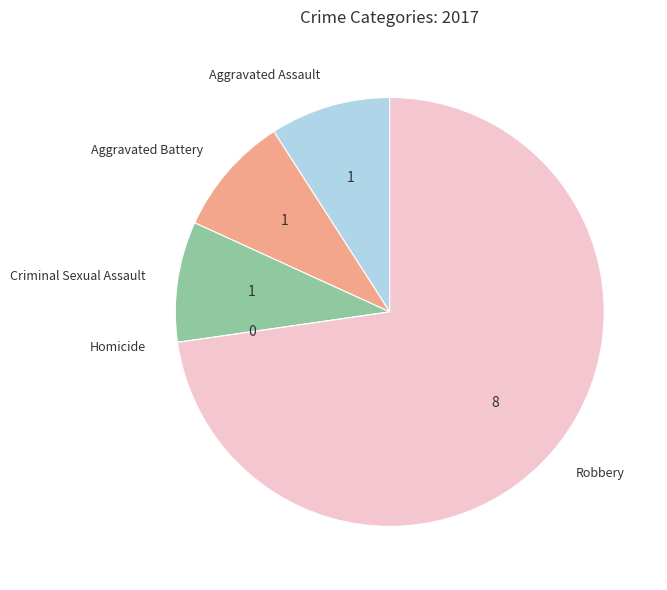

True or false: Robbery accounts for 73% of the total.

True